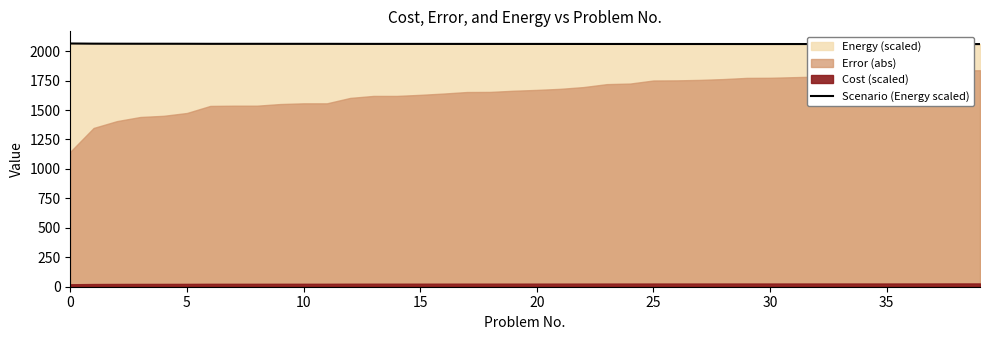

At which label is the value closest to 2062?

12